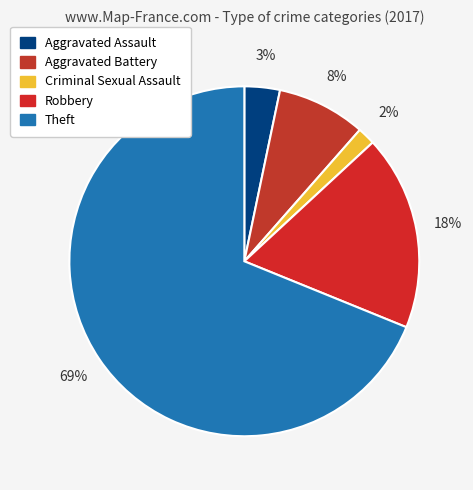

To the nearest percent, what is the difference between the largest and smallest slice percentages?

67%